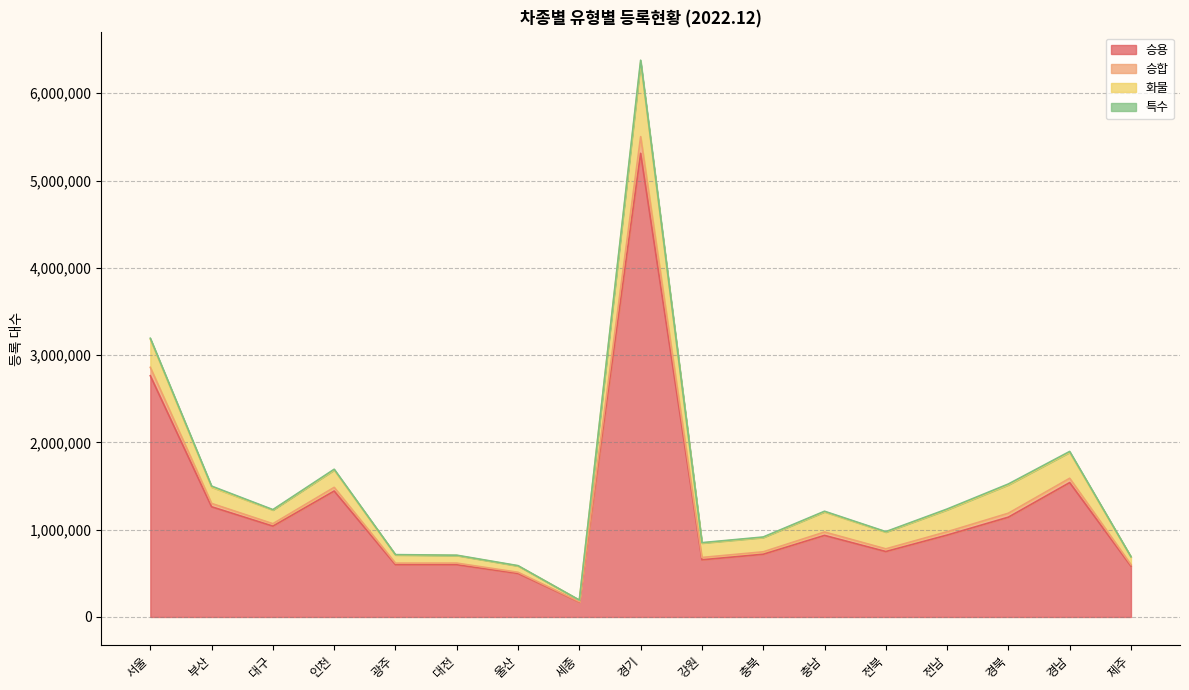

True or false: 승용 and 승합 intersect in this chart.

False